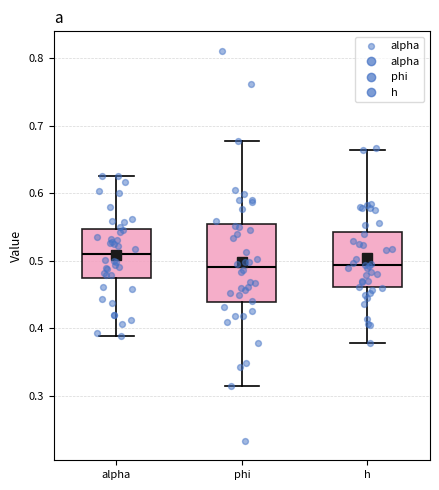

Reading left to right, transcribe this box plot: for each box, give where its median line is, the range the box spans, and where its two whiskers end, as read against the y-axis. The values are not printed on the chart, so give them approximately, as read against the axis.

alpha: median 0.51, box 0.47 to 0.55, whiskers 0.39 to 0.63
phi: median 0.49, box 0.44 to 0.55, whiskers 0.31 to 0.68
h: median 0.49, box 0.46 to 0.54, whiskers 0.38 to 0.66